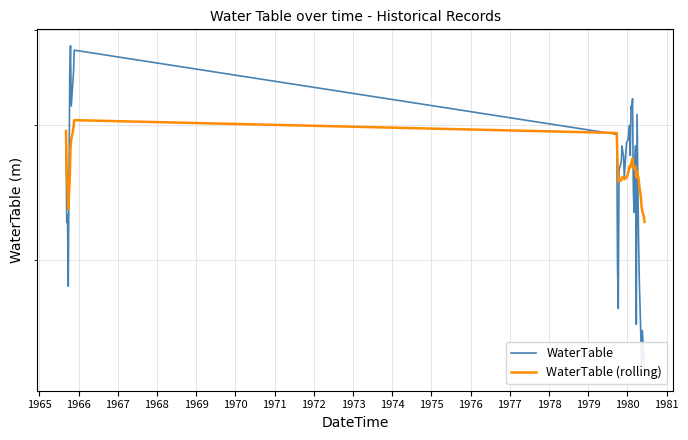

The value of WaterTable (rolling) at 1976 is 2.5. True or false?

True